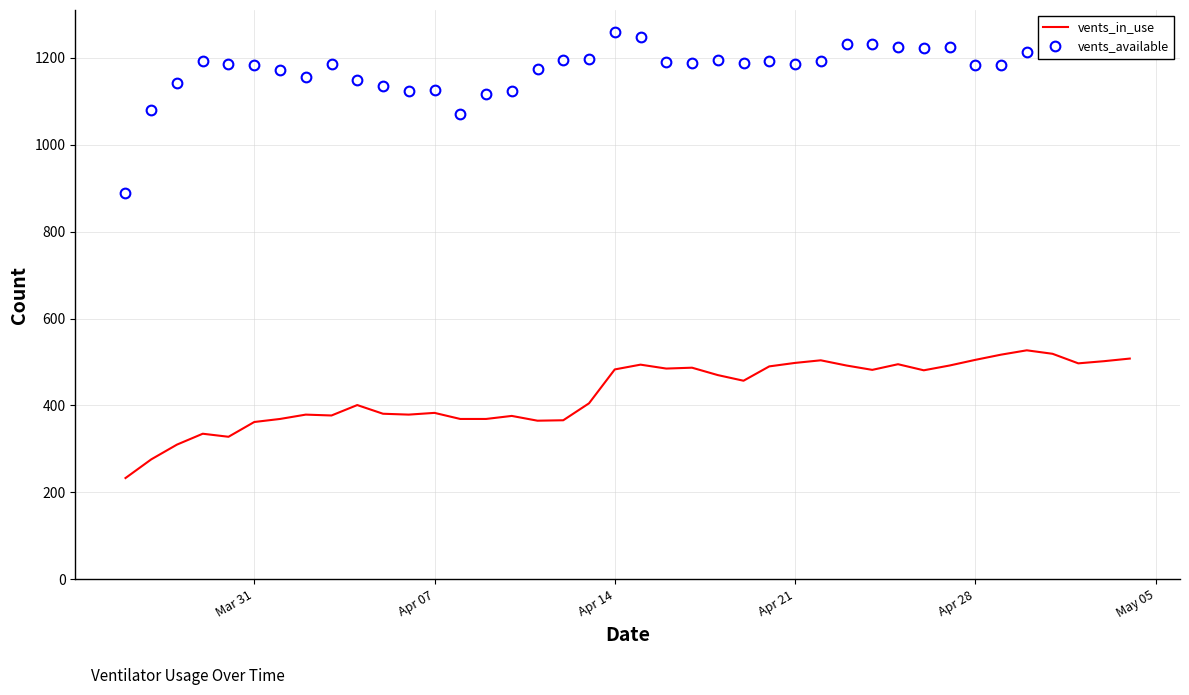

At how many categories does at least one series exceed 729?

40